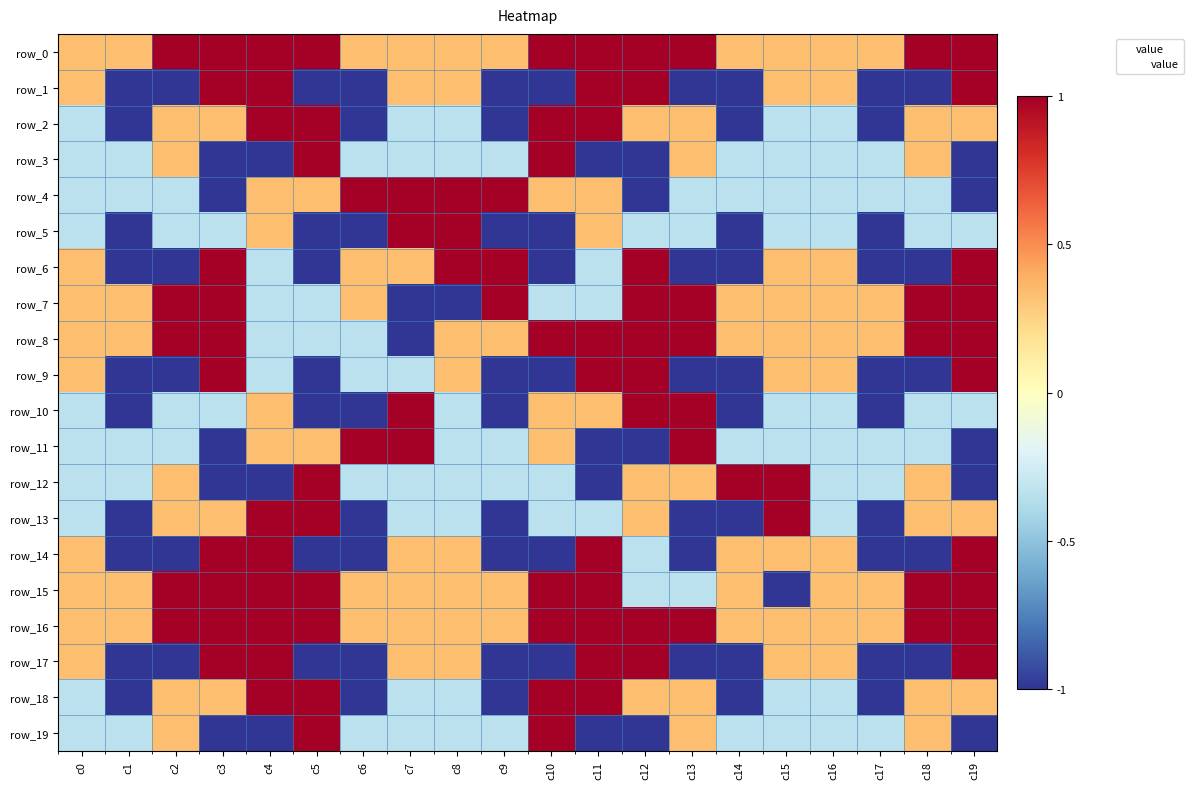

What is the spread (max minus min) of values at c10?

2.0